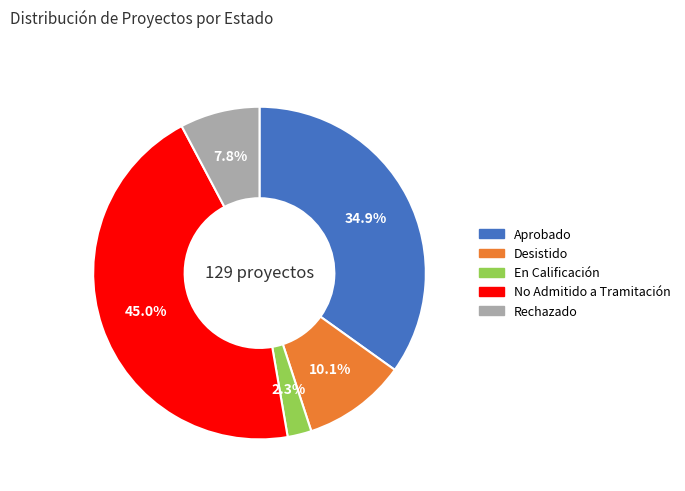

How many segments does this pie chart have?

5